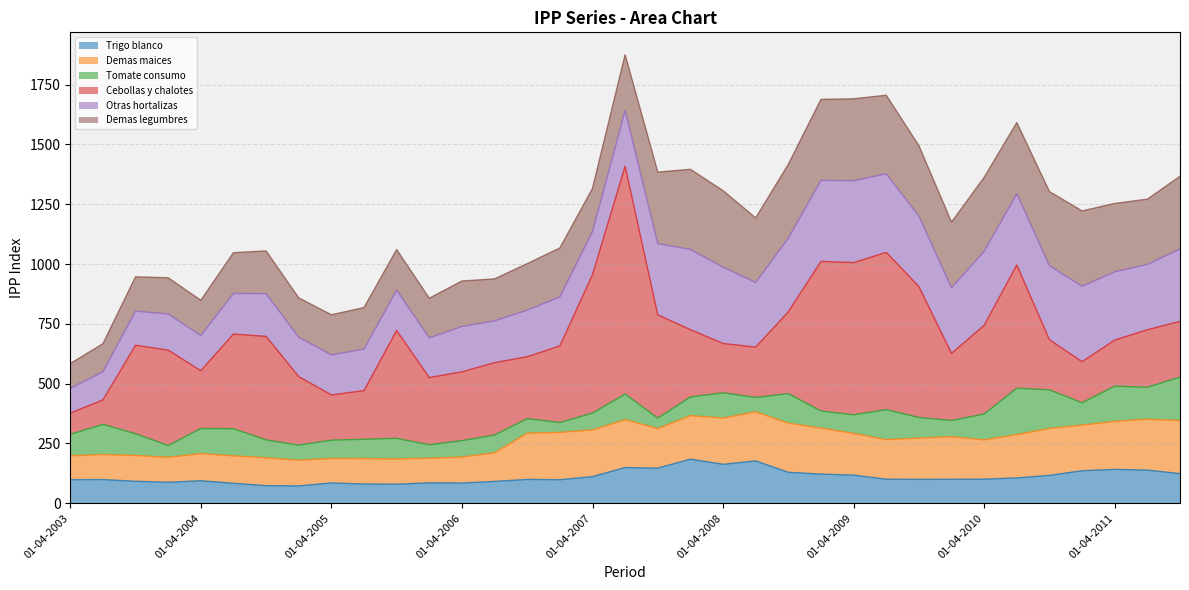

Reading left to right, what are all the values shown in this chart?

Trigo blanco: 01-04-2003=98.6	01-07-2003=99.1	01-10-2003=91.8	01-01-2004=87.7	01-04-2004=94.1	01-07-2004=83.5	01-10-2004=73.5	01-01-2005=72.5	01-04-2005=85.0	01-07-2005=80.4	01-10-2005=79.6	01-01-2006=85.5	01-04-2006=84.6	01-07-2006=91.3	01-10-2006=99.6	01-01-2007=98.5	01-04-2007=111.3	01-07-2007=149.3	01-10-2007=146.8	01-01-2008=184.3	01-04-2008=162.9	01-07-2008=177.0	01-10-2008=129.5	01-01-2009=121.9	01-04-2009=117.6	01-07-2009=100.6	01-10-2009=99.9	01-01-2010=100.3	01-04-2010=100.7	01-07-2010=105.9	01-10-2010=116.5	01-01-2011=135.9	01-04-2011=141.6	01-07-2011=138.6	01-10-2011=123.8
Demas maices: 01-04-2003=99.8	01-07-2003=104.6	01-10-2003=108.0	01-01-2004=104.4	01-04-2004=113.7	01-07-2004=114.6	01-10-2004=116.8	01-01-2005=107.3	01-04-2005=102.5	01-07-2005=106.3	01-10-2005=106.0	01-01-2006=102.7	01-04-2006=108.5	01-07-2006=120.0	01-10-2006=193.4	01-01-2007=197.9	01-04-2007=195.2	01-07-2007=200.4	01-10-2007=165.7	01-01-2008=182.1	01-04-2008=193.2	01-07-2008=205.4	01-10-2008=205.3	01-01-2009=192.6	01-04-2009=174.4	01-07-2009=165.4	01-10-2009=172.5	01-01-2010=177.8	01-04-2010=164.5	01-07-2010=181.2	01-10-2010=196.2	01-01-2011=190.9	01-04-2011=200.6	01-07-2011=212.8	01-10-2011=221.8
Tomate consumo: 01-04-2003=89.8	01-07-2003=126.0	01-10-2003=90.8	01-01-2004=49.3	01-04-2004=104.7	01-07-2004=113.6	01-10-2004=74.5	01-01-2005=63.2	01-04-2005=76.2	01-07-2005=80.8	01-10-2005=86.0	01-01-2006=56.2	01-04-2006=68.8	01-07-2006=74.0	01-10-2006=60.6	01-01-2007=41.2	01-04-2007=70.5	01-07-2007=106.9	01-10-2007=43.4	01-01-2008=77.8	01-04-2008=105.4	01-07-2008=60.0	01-10-2008=123.4	01-01-2009=71.2	01-04-2009=77.7	01-07-2009=125.6	01-10-2009=86.2	01-01-2010=67.9	01-04-2010=107.9	01-07-2010=194.0	01-10-2010=161.2	01-01-2011=93.4	01-04-2011=147.4	01-07-2011=133.3	01-10-2011=181.9
Cebollas y chalotes: 01-04-2003=88.6	01-07-2003=102.2	01-10-2003=370.0	01-01-2004=398.8	01-04-2004=241.6	01-07-2004=395.6	01-10-2004=432.8	01-01-2005=286.3	01-04-2005=189.1	01-07-2005=203.5	01-10-2005=450.6	01-01-2006=281.1	01-04-2006=287.5	01-07-2006=302.3	01-10-2006=258.9	01-01-2007=320.2	01-04-2007=578.5	01-07-2007=952.2	01-10-2007=431.4	01-01-2008=281.5	01-04-2008=206.4	01-07-2008=210.3	01-10-2008=342.0	01-01-2009=625.4	01-04-2009=636.3	01-07-2009=657.3	01-10-2009=547.4	01-01-2010=280.5	01-04-2010=370.7	01-07-2010=515.1	01-10-2010=209.8	01-01-2011=171.5	01-04-2011=192.6	01-07-2011=240.5	01-10-2011=232.7
Otras hortalizas: 01-04-2003=103.4	01-07-2003=117.4	01-10-2003=142.9	01-01-2004=151.1	01-04-2004=147.2	01-07-2004=170.0	01-10-2004=178.5	01-01-2005=164.5	01-04-2005=167.5	01-07-2005=173.4	01-10-2005=169.0	01-01-2006=165.7	01-04-2006=189.8	01-07-2006=175.1	01-10-2006=194.5	01-01-2007=204.6	01-04-2007=180.2	01-07-2007=233.0	01-10-2007=298.4	01-01-2008=335.1	01-04-2008=319.4	01-07-2008=270.0	01-10-2008=308.2	01-01-2009=338.5	01-04-2009=342.3	01-07-2009=328.3	01-10-2009=294.4	01-01-2010=274.3	01-04-2010=309.2	01-07-2010=297.5	01-10-2010=309.6	01-01-2011=315.1	01-04-2011=285.5	01-07-2011=272.9	01-10-2011=303.2
Demas legumbres: 01-04-2003=103.4	01-07-2003=117.4	01-10-2003=142.9	01-01-2004=151.1	01-04-2004=147.2	01-07-2004=170.0	01-10-2004=178.5	01-01-2005=164.5	01-04-2005=167.5	01-07-2005=173.4	01-10-2005=169.0	01-01-2006=165.7	01-04-2006=189.8	01-07-2006=175.1	01-10-2006=194.5	01-01-2007=204.6	01-04-2007=180.2	01-07-2007=233.0	01-10-2007=298.4	01-01-2008=335.1	01-04-2008=319.4	01-07-2008=270.0	01-10-2008=308.2	01-01-2009=338.5	01-04-2009=342.3	01-07-2009=328.3	01-10-2009=294.4	01-01-2010=274.3	01-04-2010=309.2	01-07-2010=297.5	01-10-2010=309.6	01-01-2011=315.1	01-04-2011=285.5	01-07-2011=272.9	01-10-2011=303.2